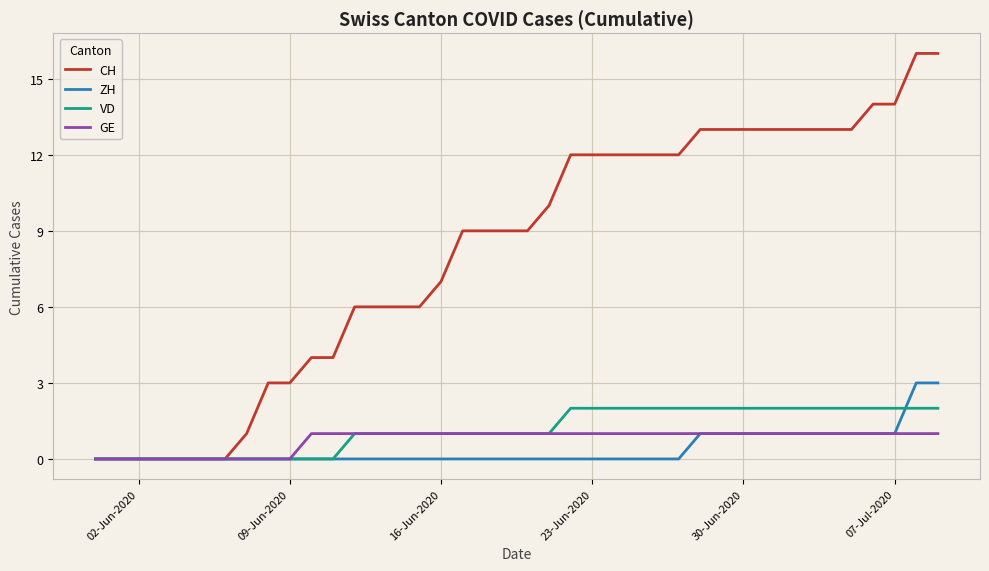

Rank the series by their maximum value, from highest to lowest.

CH, ZH, VD, GE